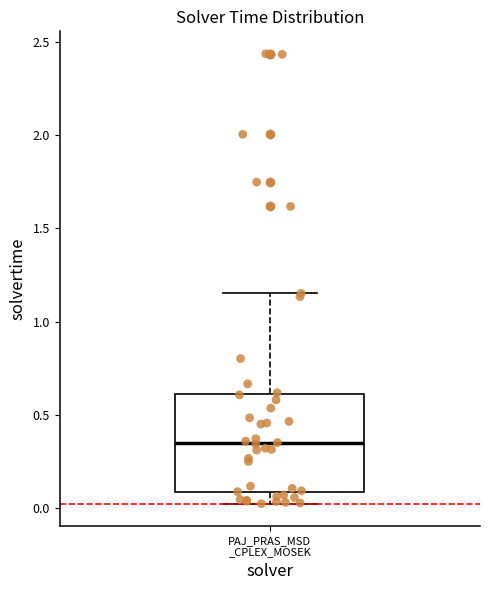

Read this box plot against the y-axis: the position of the median line, the range covered by the box, and the ends of both whiskers. The values are not printed on the chart, so give them approximately, as read against the axis.

median 0.35, box 0.10 to 0.60, whiskers 0.00 to 1.15